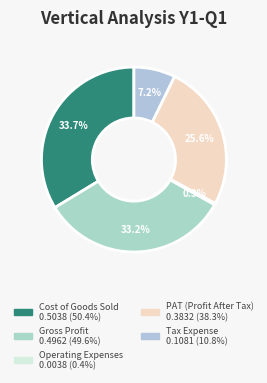

To the nearest percent, what portion does Cost of Goods Sold represent?

34%